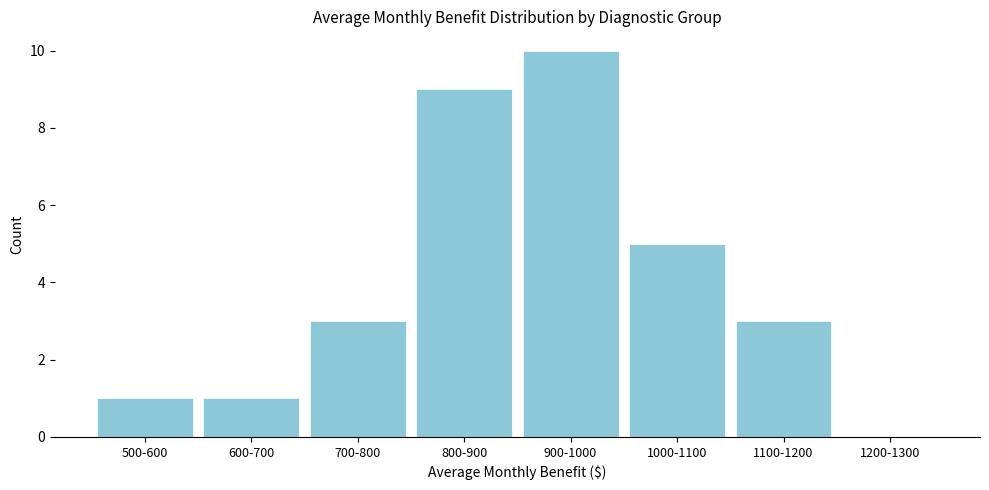

Reading left to right, extract all data points from this chart.

500-600=1	600-700=1	700-800=3	800-900=9	900-1000=10	1000-1100=5	1100-1200=3	1200-1300=0